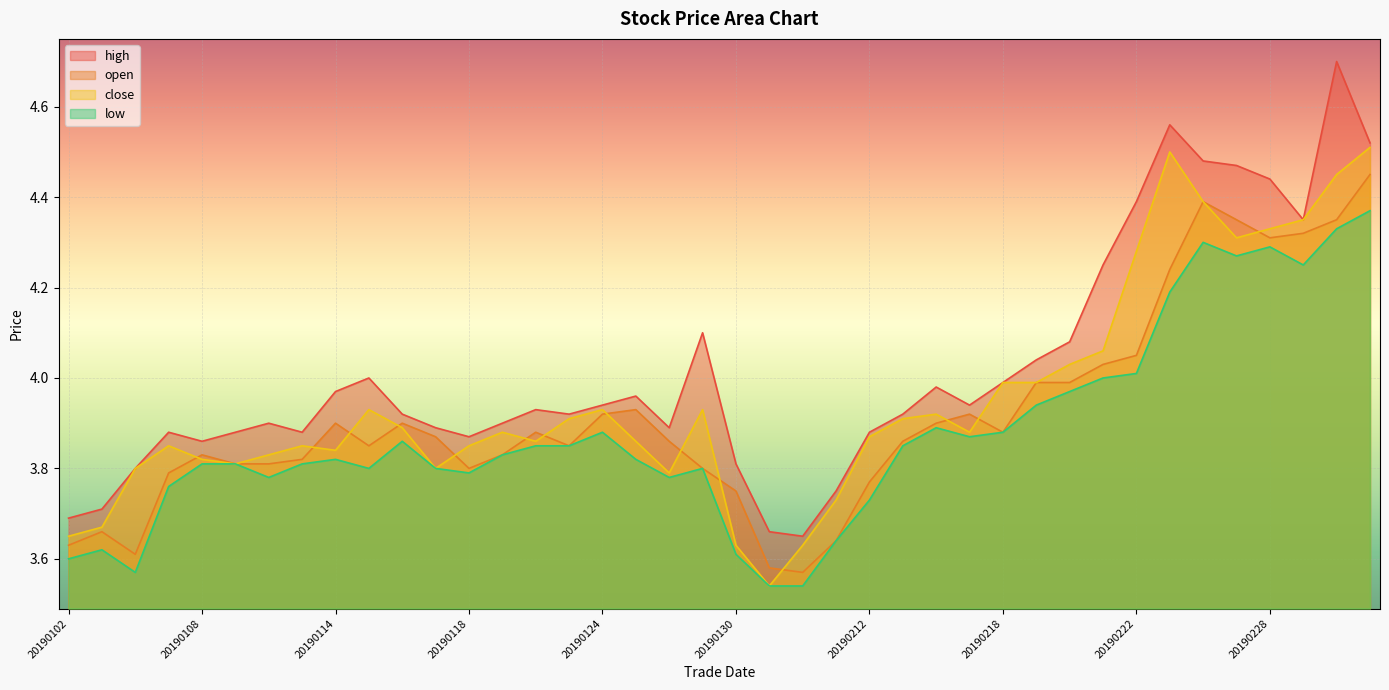

Does the chart display data point markers on the line(s)?

No